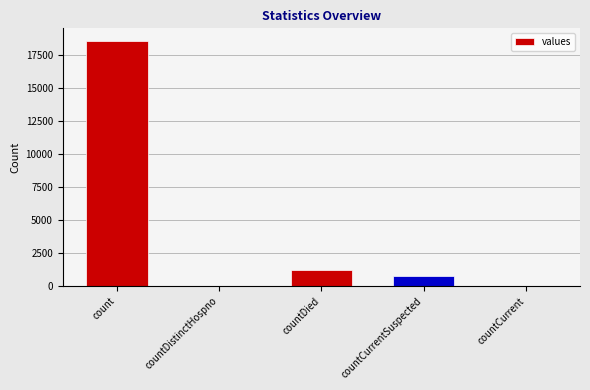

What is the sum of all values?

20654